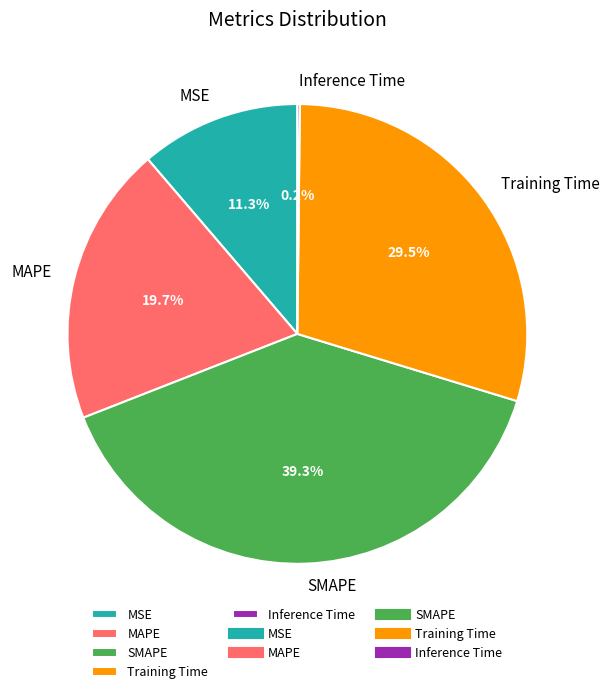

What is the ratio of the value at MSE to the value at MAPE?

0.6